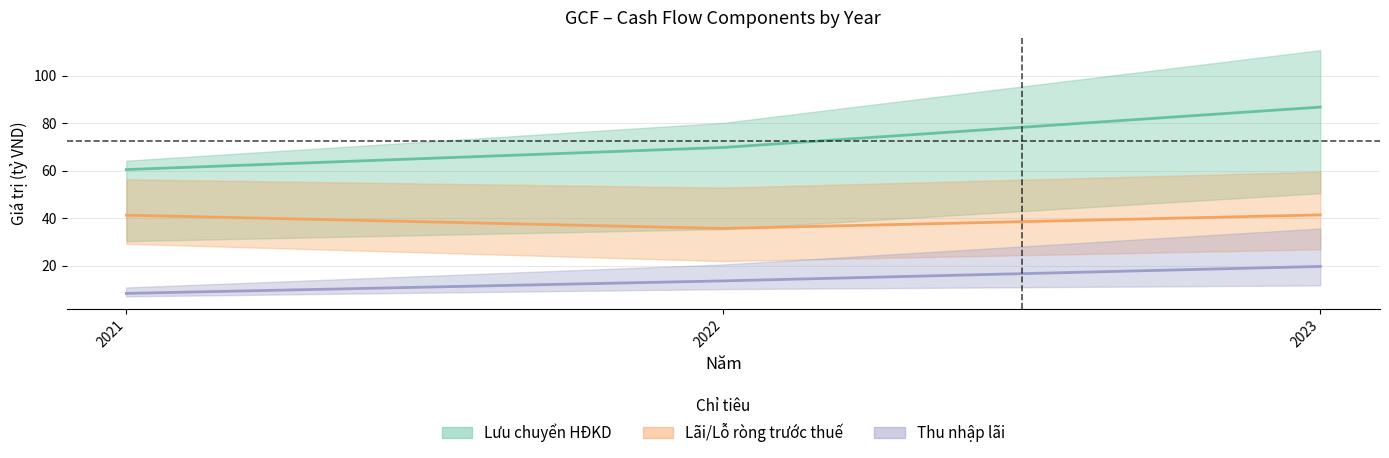

What is the minimum value shown in the chart?

8.4